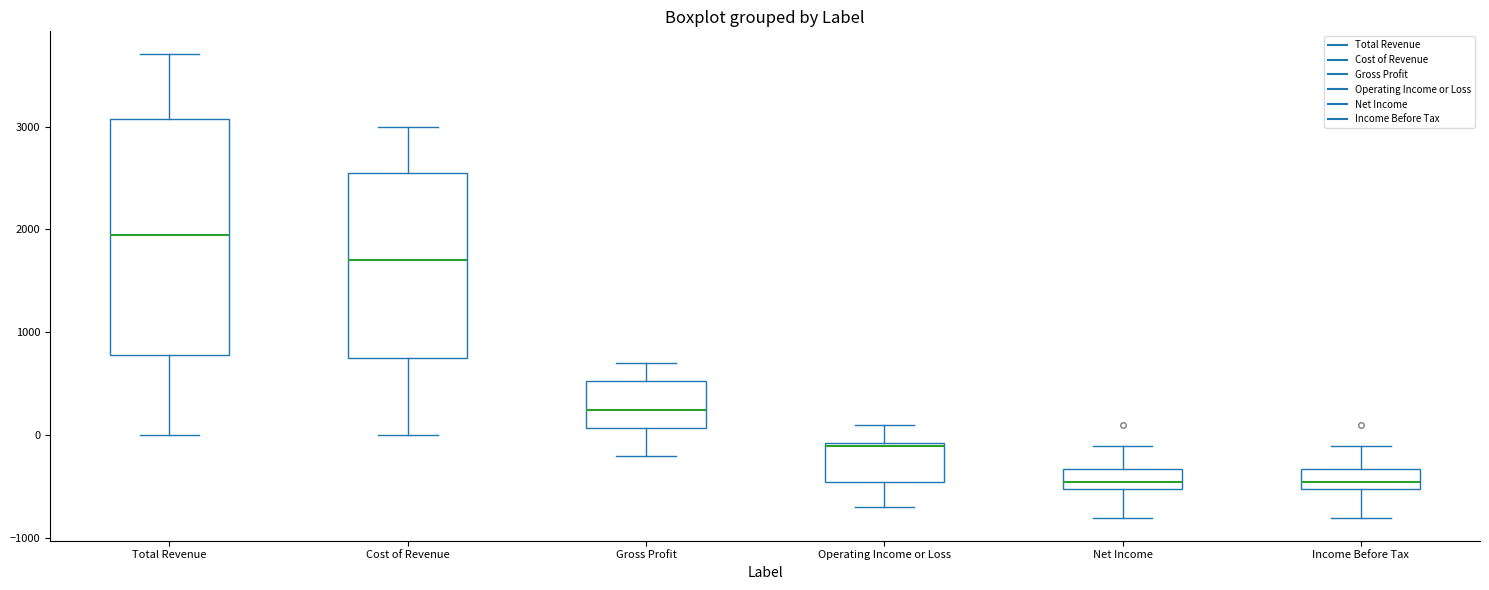

Reading left to right, transcribe this box plot: for each box, give where its median line is, the range the box spans, and where its two whiskers end, as read against the y-axis. The values are not printed on the chart, so give them approximately, as read against the axis.

Total Revenue: median 2000, box 800 to 3100, whiskers 0 to 3700
Cost of Revenue: median 1700, box 800 to 2600, whiskers 0 to 3000
Gross Profit: median 300, box 100 to 500, whiskers -200 to 700
Operating Income or Loss: median -100, box -400 to -100, whiskers -700 to 100
Net Income: median -400, box -500 to -300, whiskers -800 to -100
Income Before Tax: median -400, box -500 to -300, whiskers -800 to -100